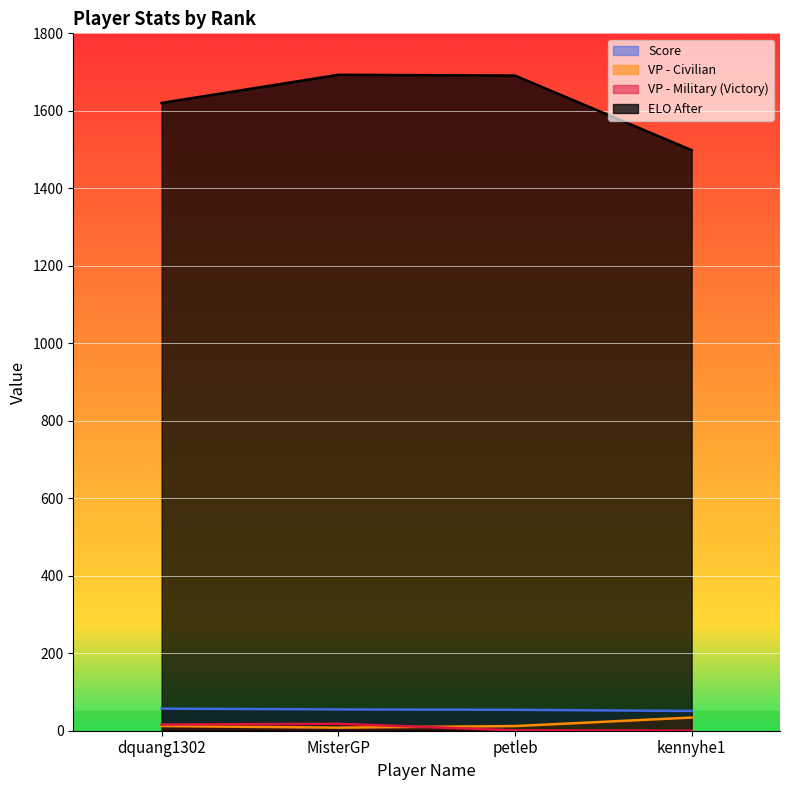

The VP - Military (Victory) series shows 23.9 at dquang1302. True or false?

False